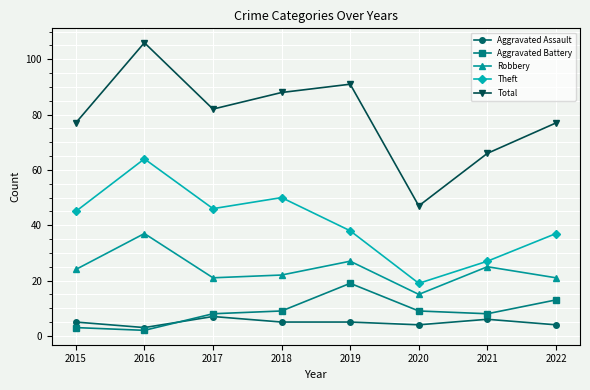

True or false: Theft has a value of 27 at 2021.

True